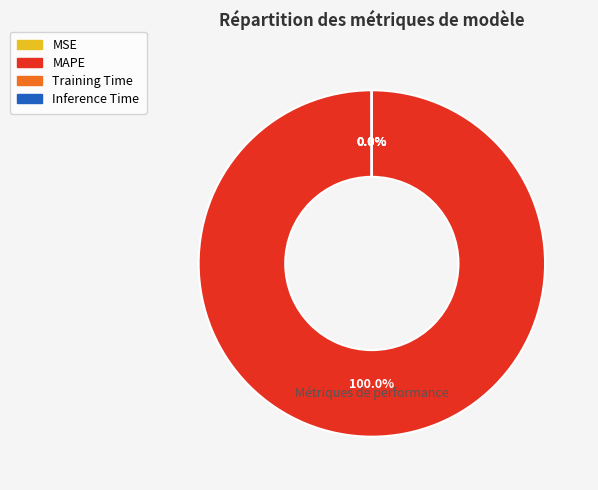

Which category has the biggest portion of the pie?

MAPE